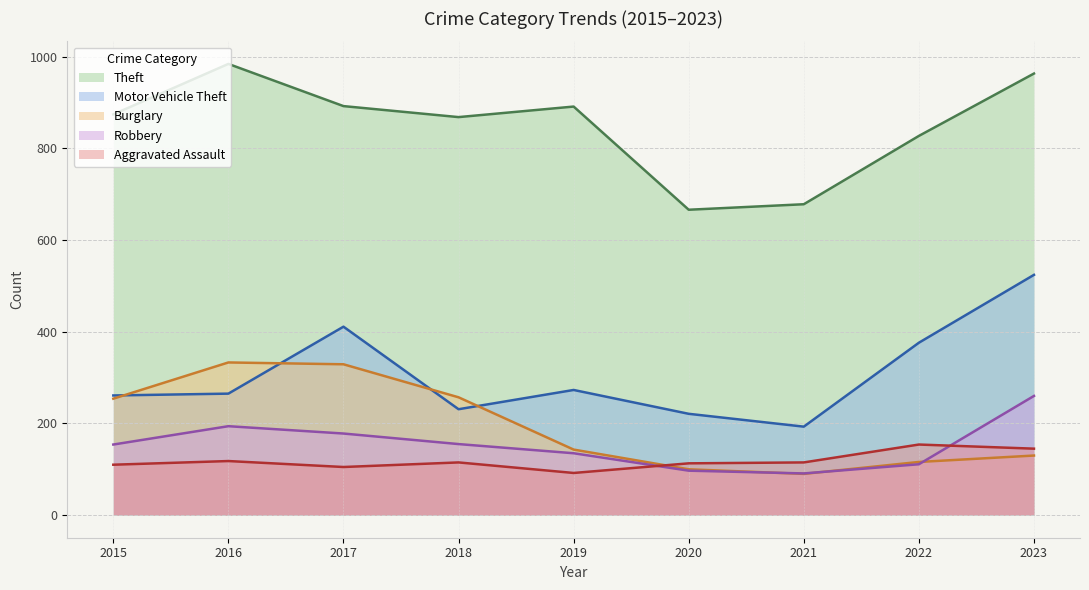

True or false: Aggravated Assault has more than 0 points higher than both neighbors.

True